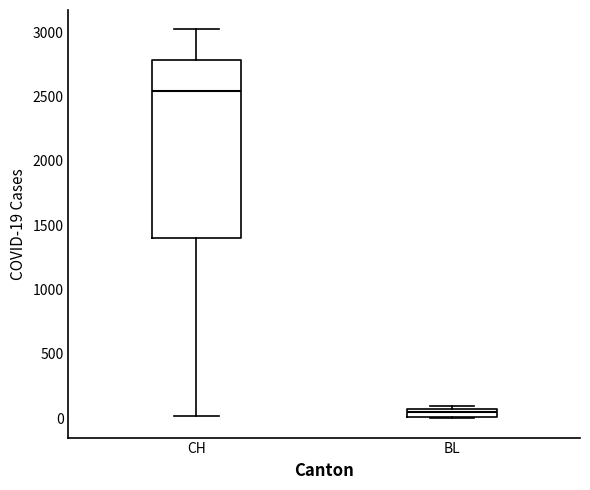

Where does the upper whisker of the box for CH end on the y-axis? The values are not printed on the chart, so give them approximately, as read against the axis.

3000